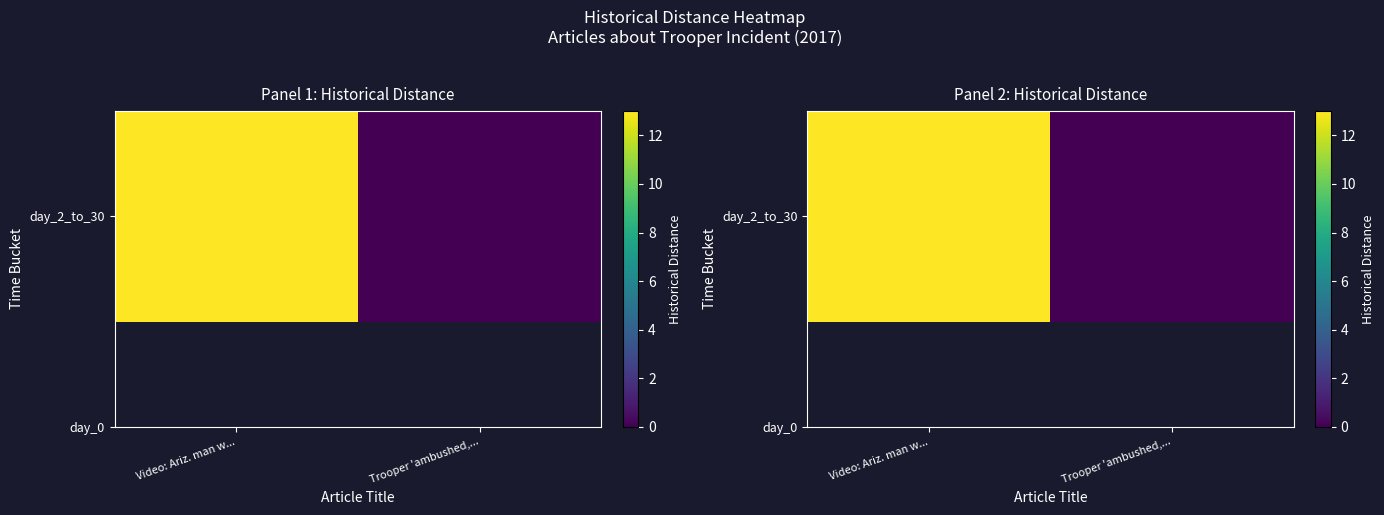

Which category has the lowest value across all series?

Trooper 'ambushed,...